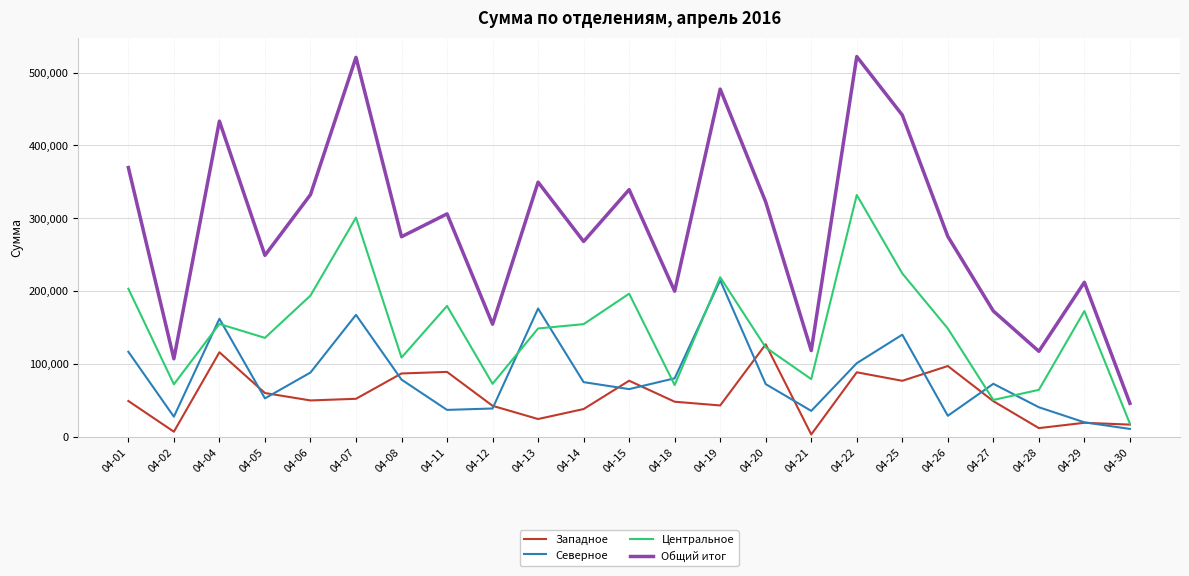

Count the number of categories in the chart.

23